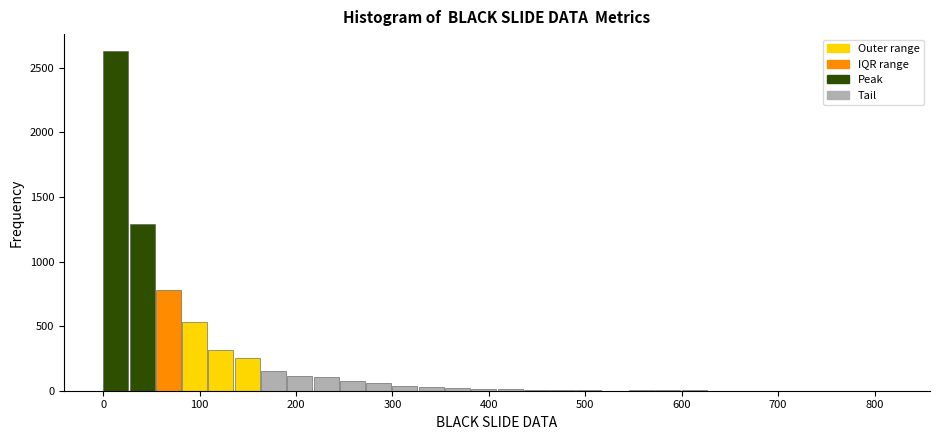

Read against the x-axis, roughly where is the centre of the tallest bar?

10